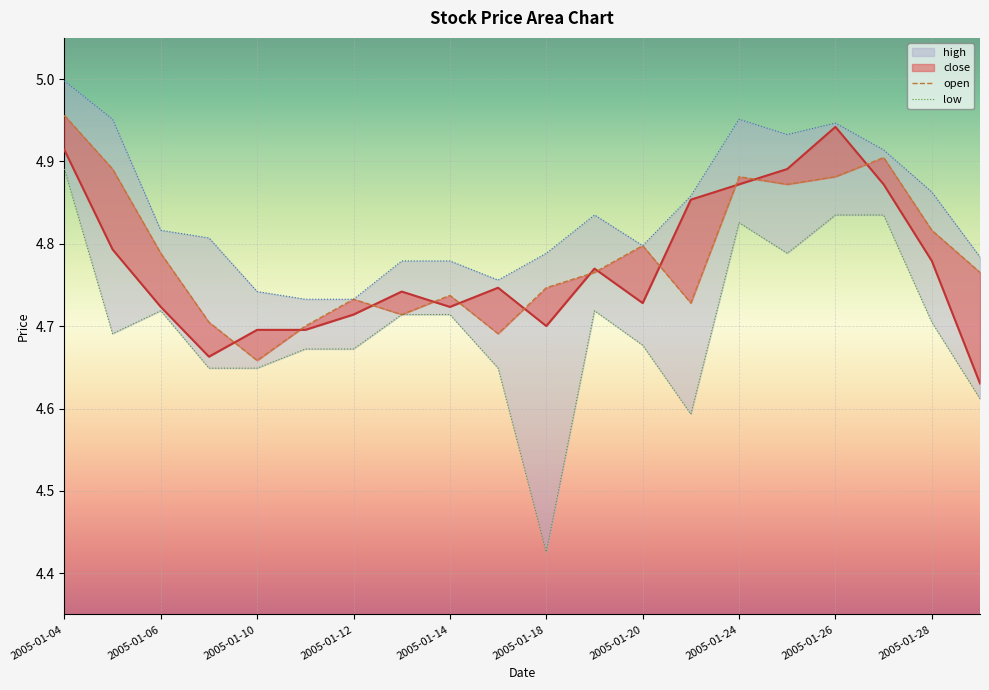

What is the difference between the maximum and minimum values in the close series?

0.3